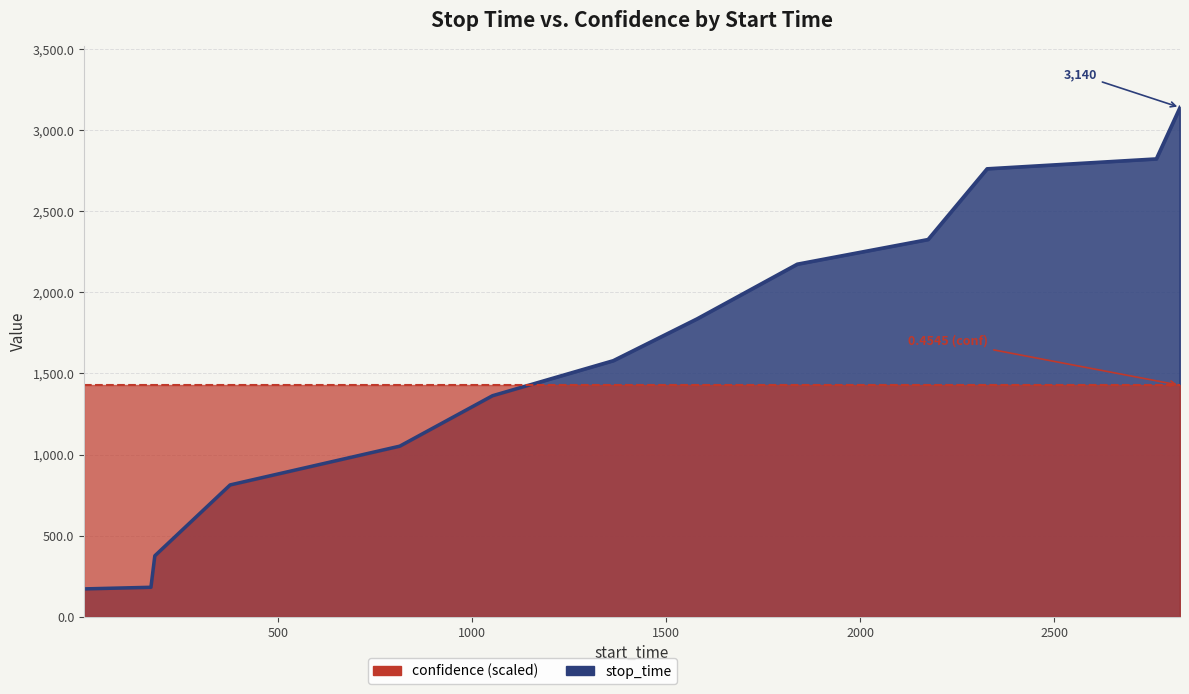

What is the change in value from 1 to 2763?

+2651